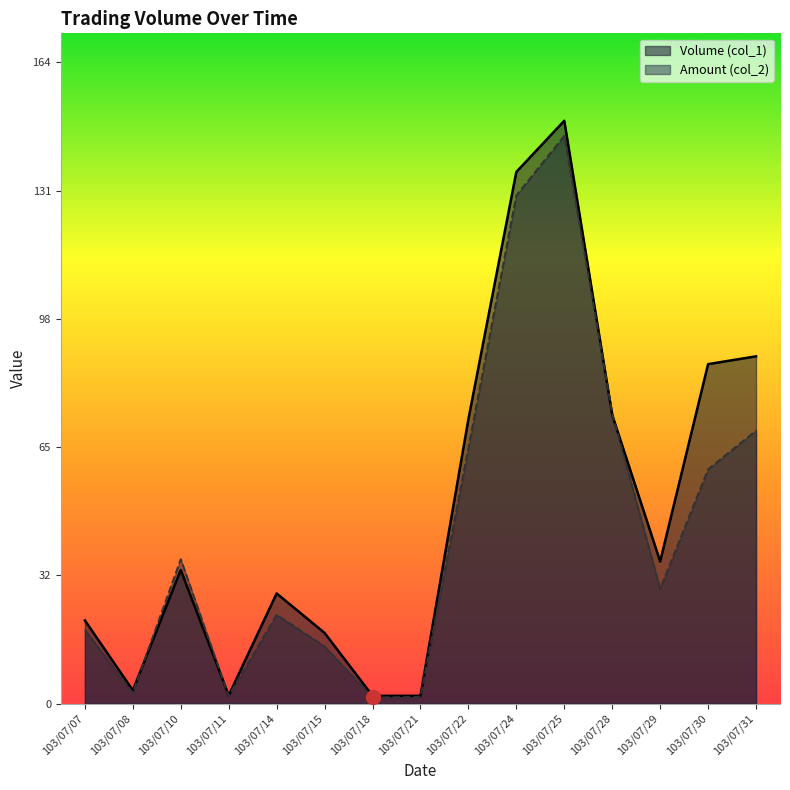

List the labels in order of Volume (col_1) value, largest first.

103/07/25, 103/07/24, 103/07/31, 103/07/30, 103/07/28, 103/07/22, 103/07/29, 103/07/10, 103/07/14, 103/07/07, 103/07/15, 103/07/08, 103/07/11, 103/07/18, 103/07/21